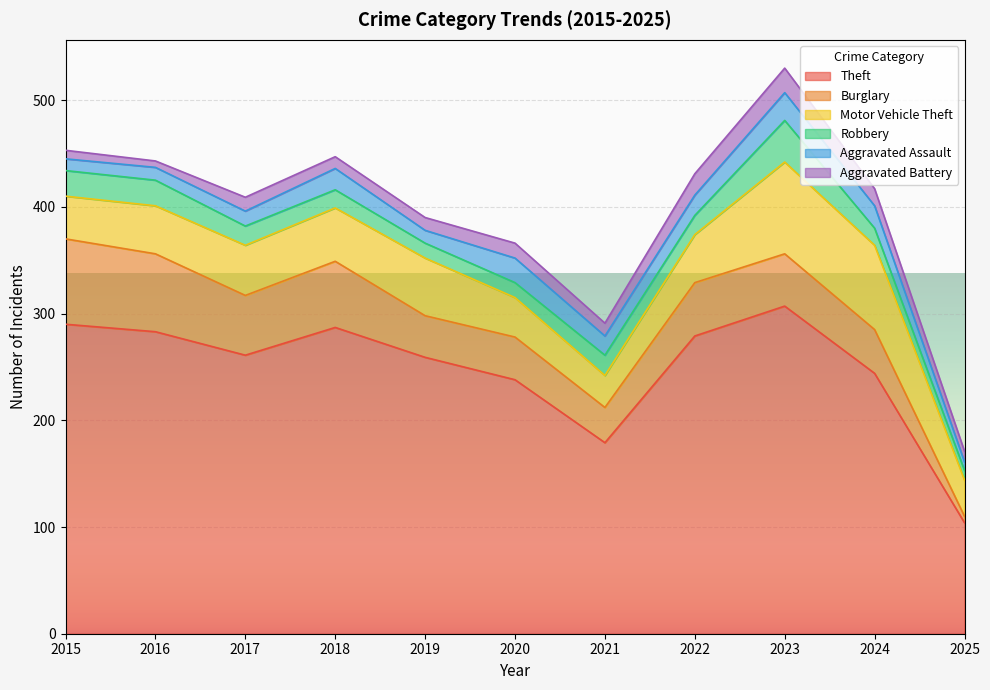

Is it true that Theft equals 47 at 2021?

False